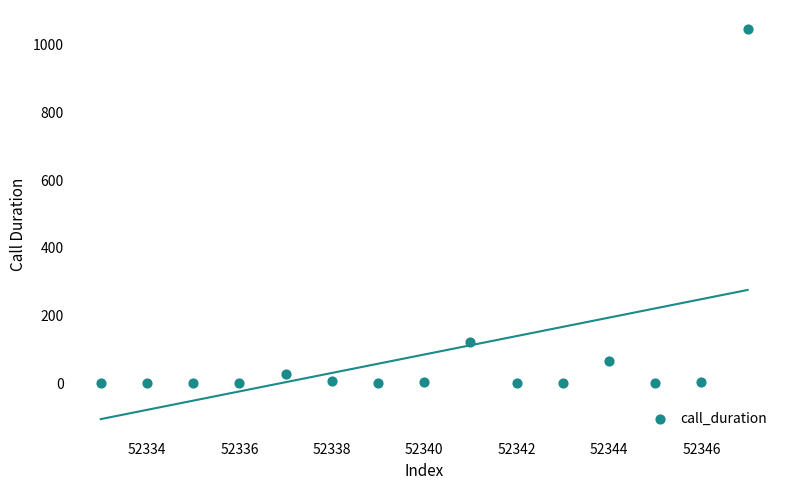

What Y value in the scatter plot is closest to 522?

122